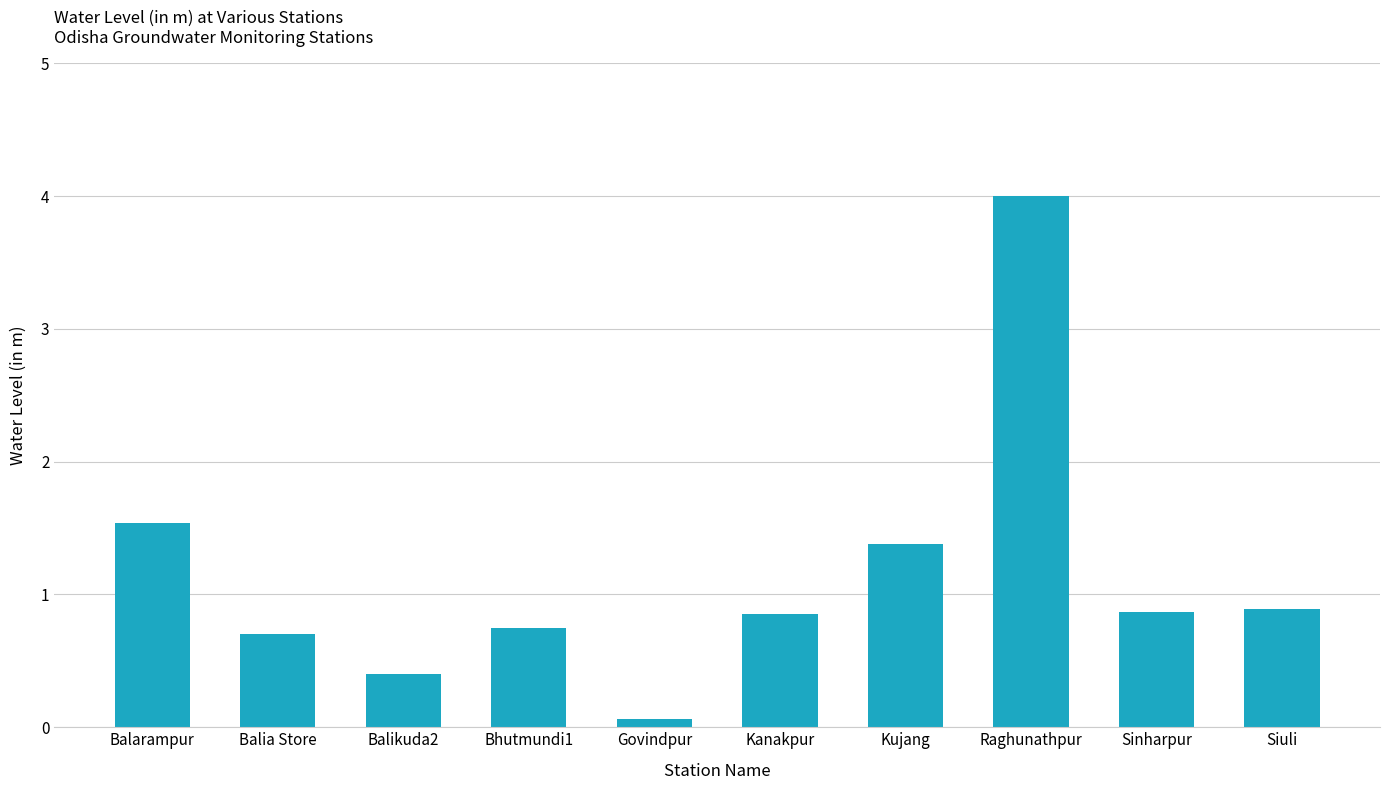

The value at Kanakpur is 0.8. True or false?

True